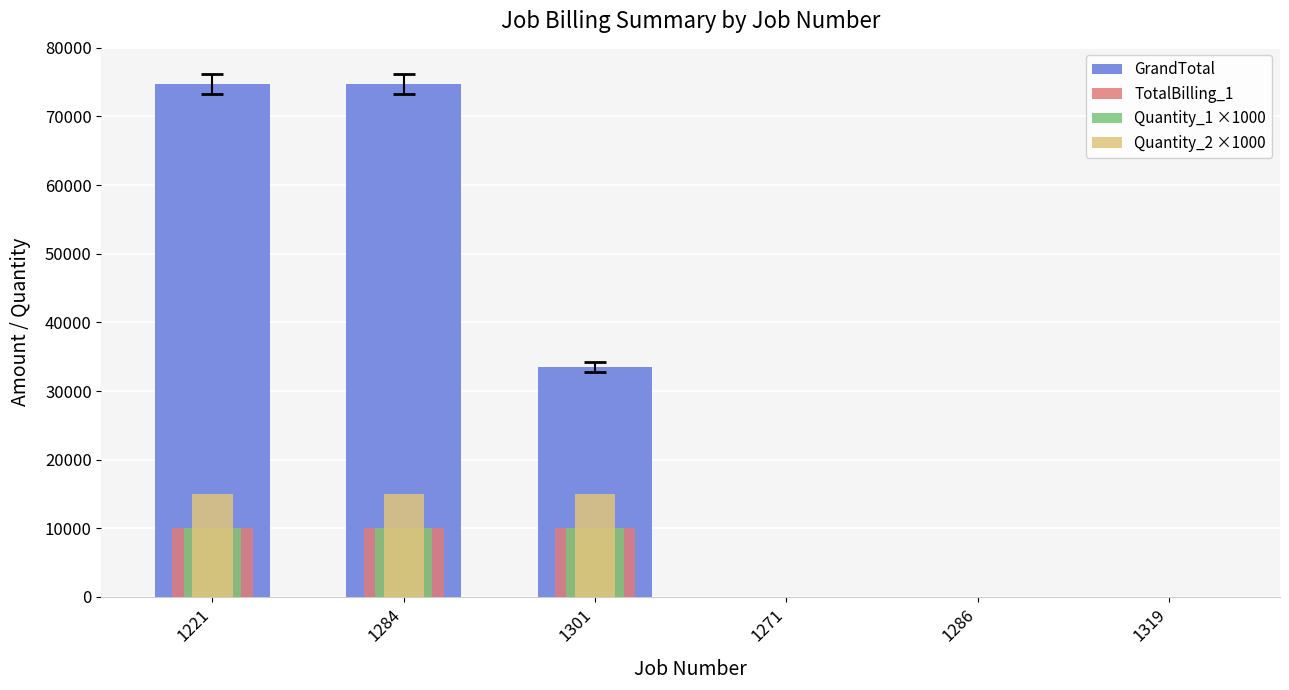

At 1319, list the series in order from largest to smallest.

GrandTotal, TotalBilling_1, Quantity_1 ×1000, Quantity_2 ×1000